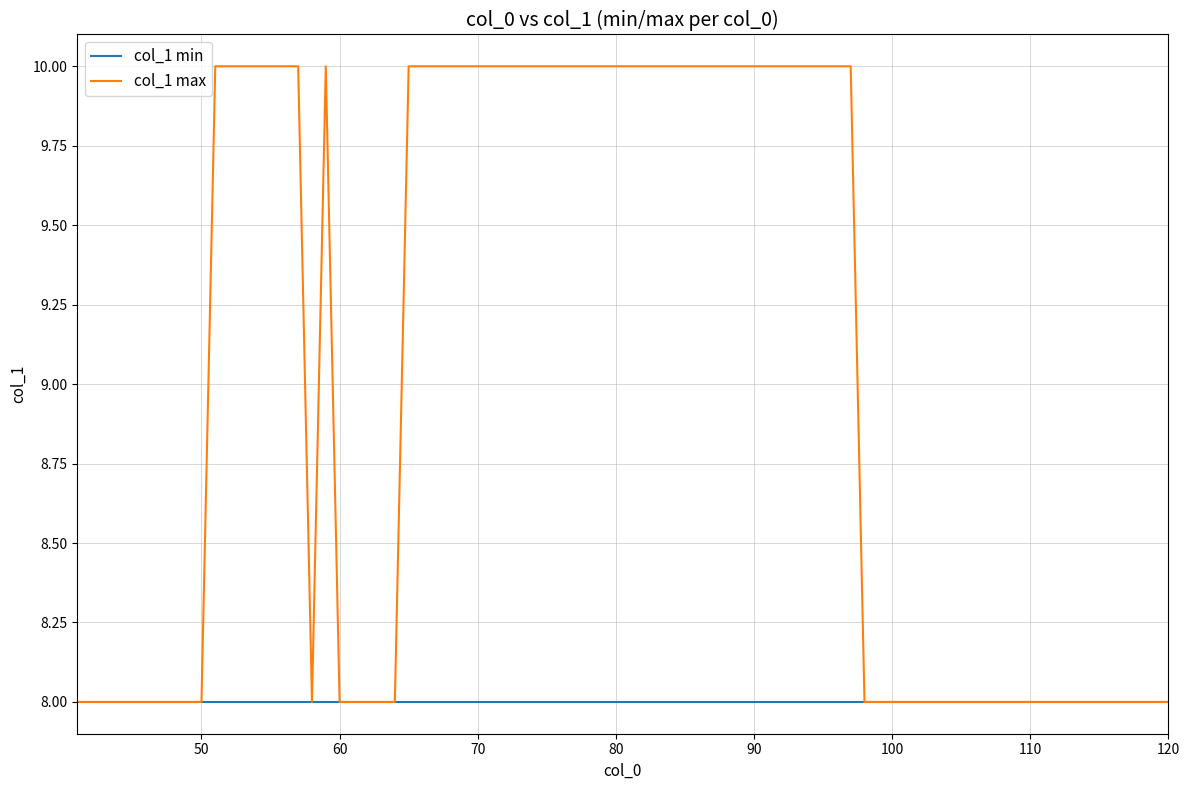

Which series has the largest range (max minus min)?

col_1 max